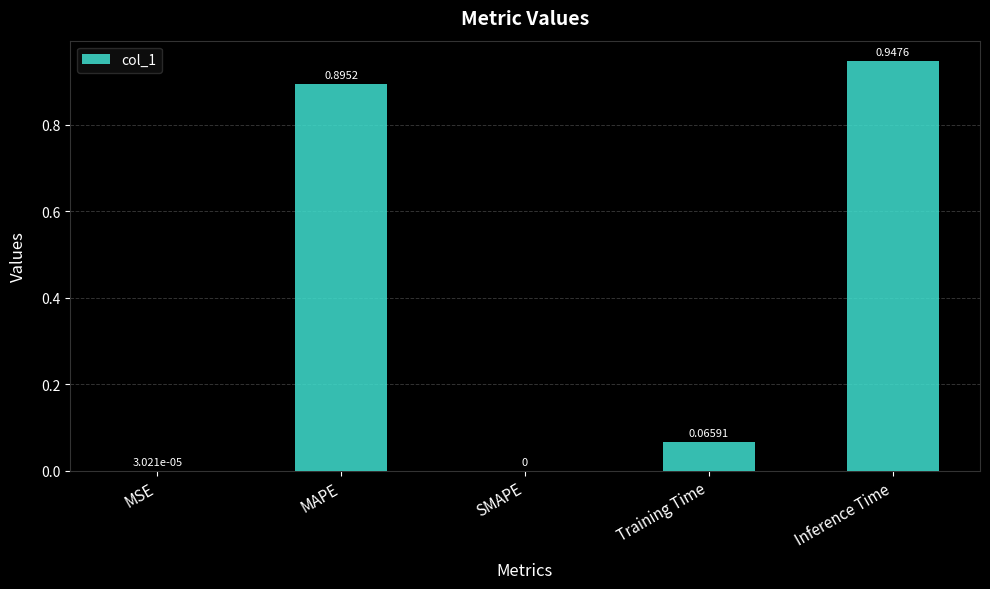

At which category does the chart reach its peak across all series?

Inference Time